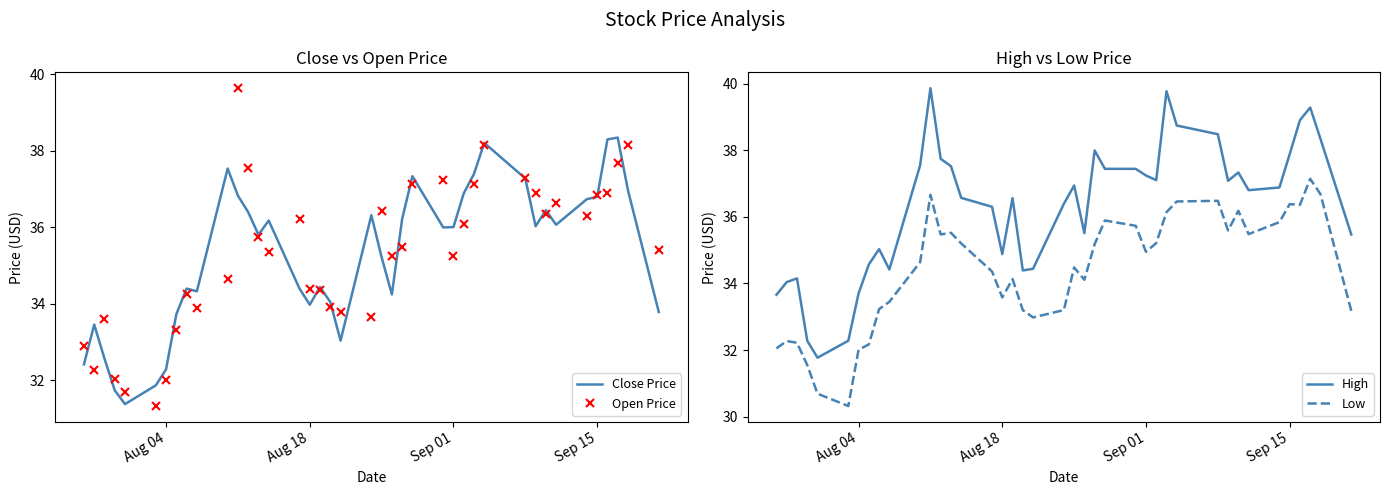

The High series shows 20.0 at Sep 15. True or false?

False